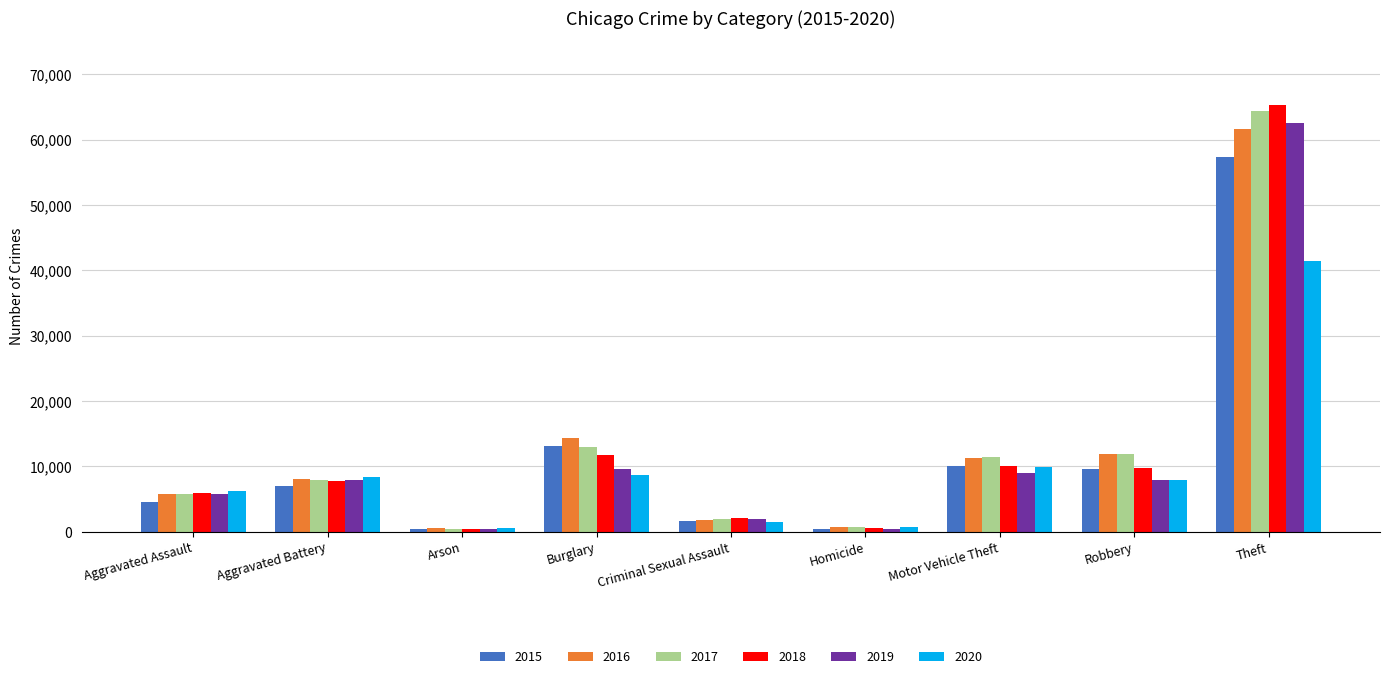

What value does the 2018 series have at Burglary, to the nearest 50?

11750